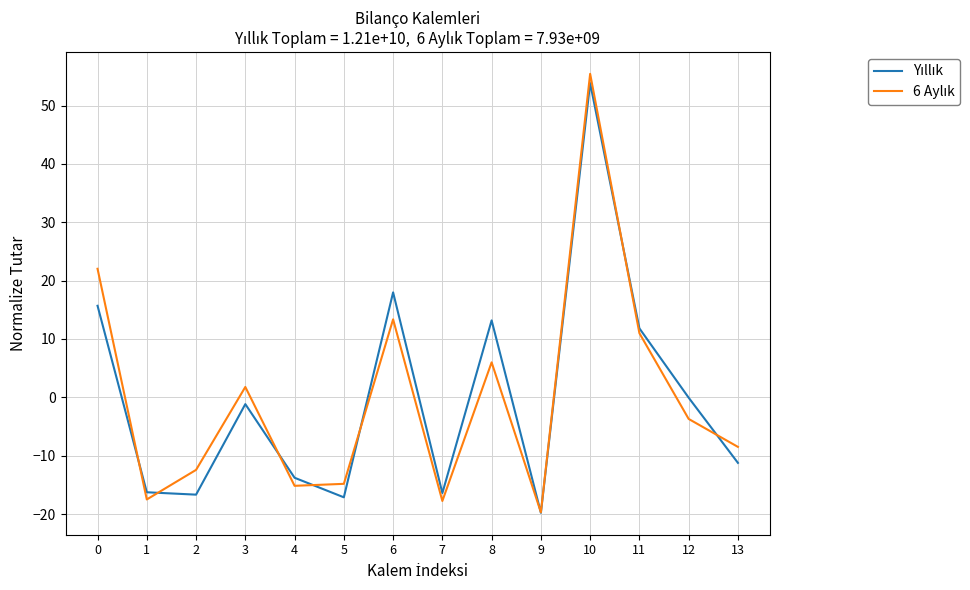

What is the total value across all series at 7?

-34.2